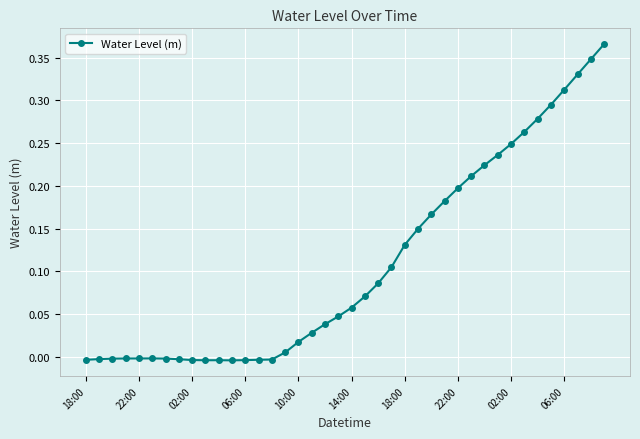

What is the sum of all values?

4.3